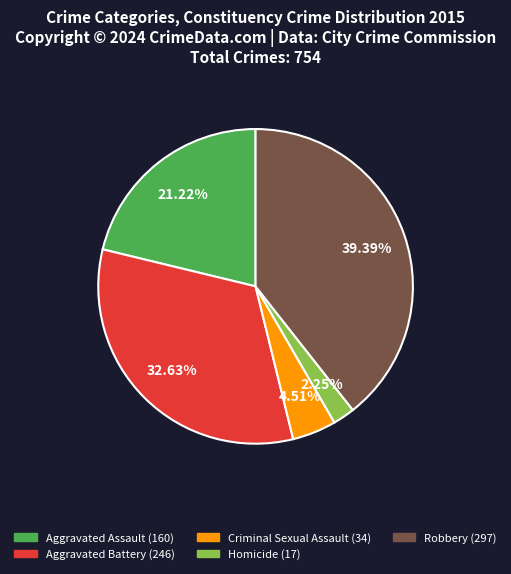

Between Homicide and Criminal Sexual Assault, which is larger?

Criminal Sexual Assault